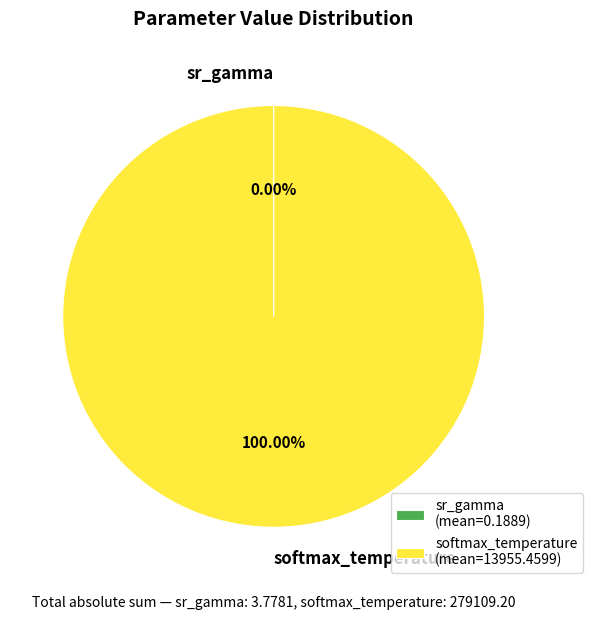

Does softmax_temperature represent more than half of the total?

Yes